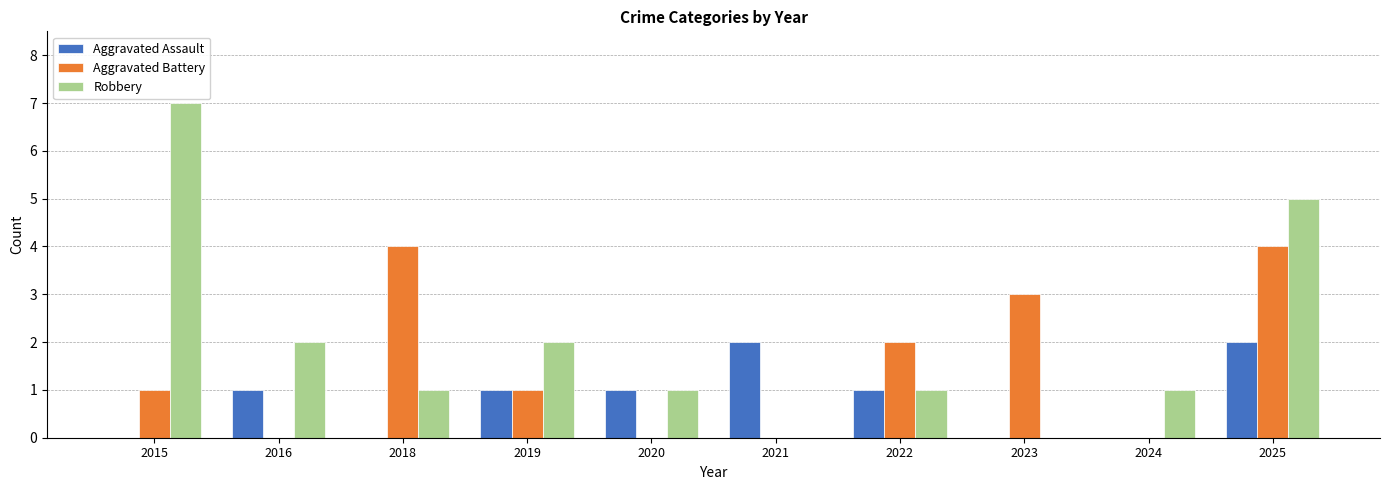

Reading right to left, extract all data points from this chart.

Aggravated Assault: 2	0	0	1	2	1	1	0	1	0
Aggravated Battery: 4	0	3	2	0	0	1	4	0	1
Robbery: 5	1	0	1	0	1	2	1	2	7